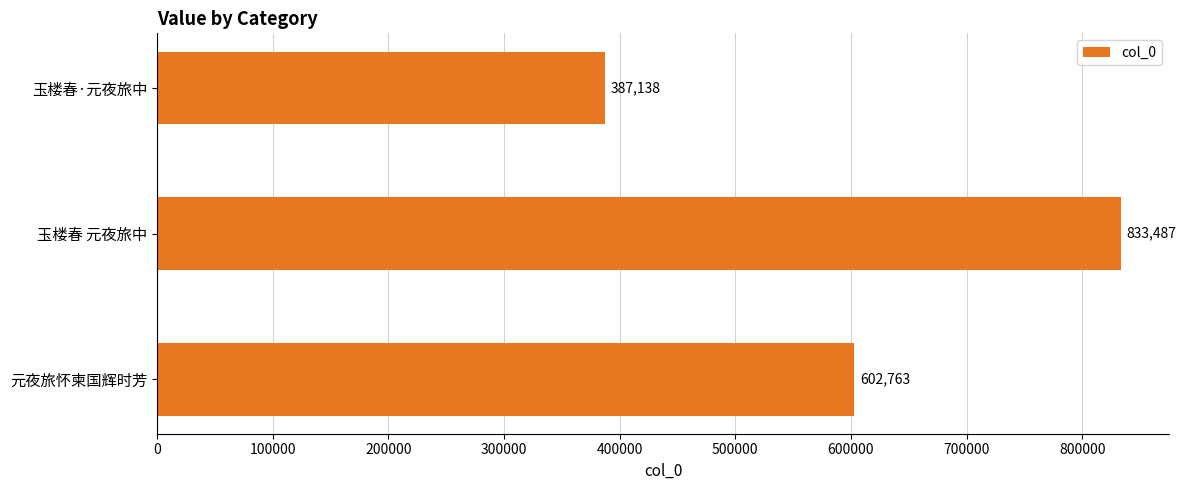

What is the greatest value displayed?

833487